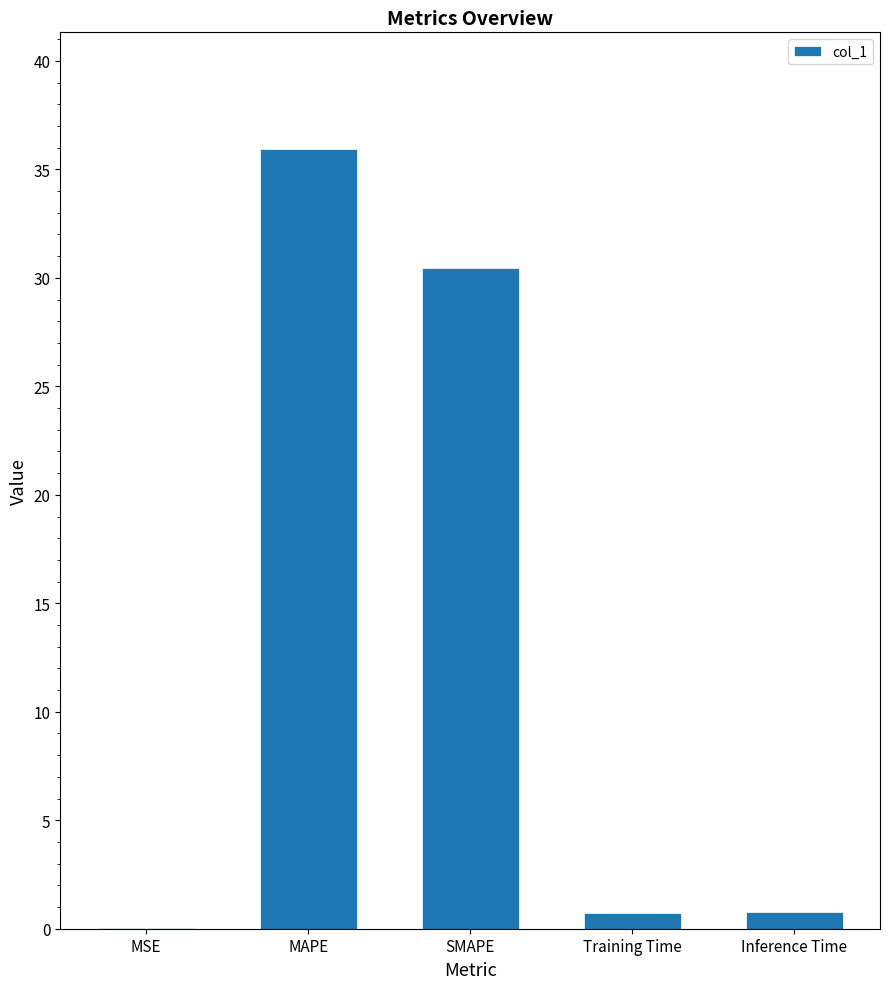

What is the sum of all values?

67.9